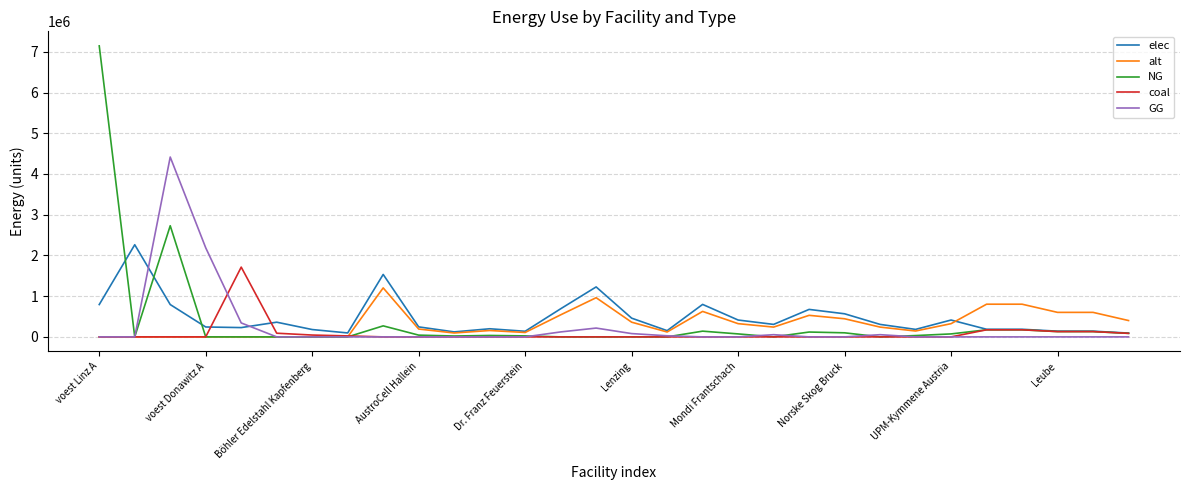

Does the chart have visible grid lines?

Yes